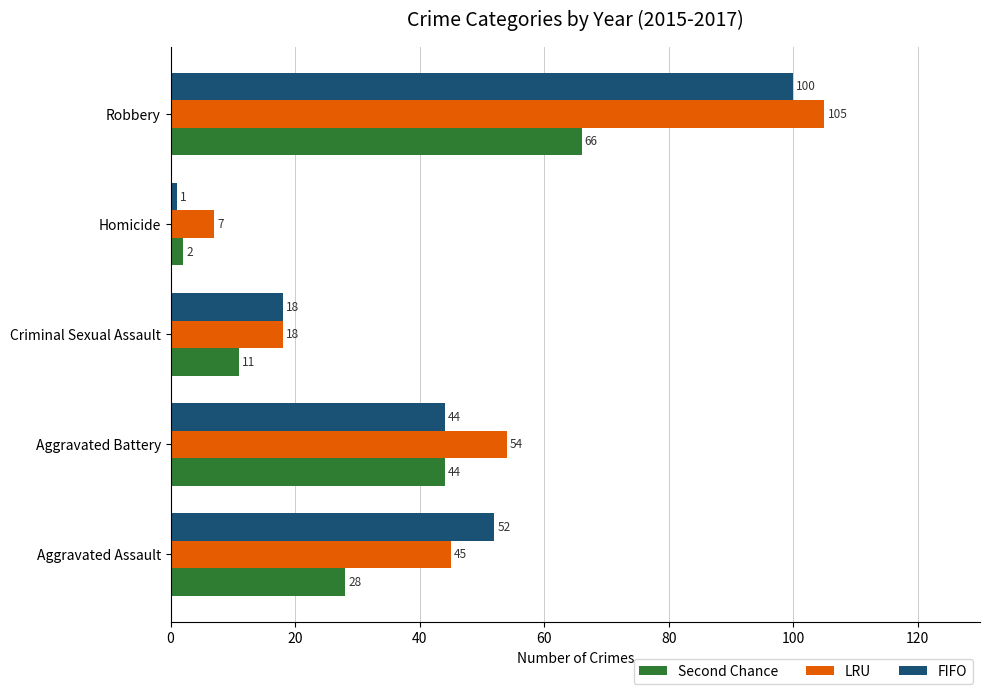

How many data points in FIFO are less than 44?

2